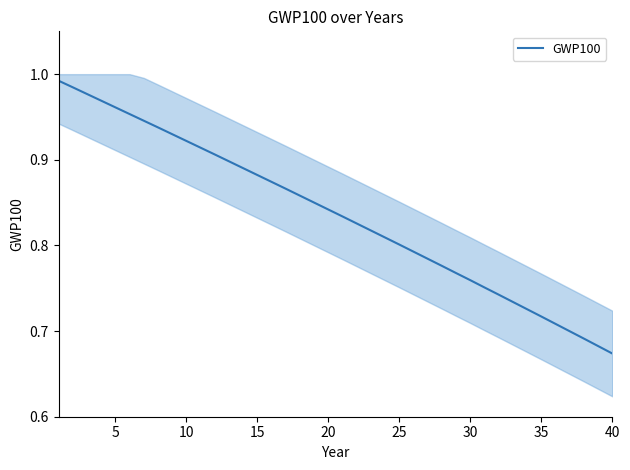

Reading left to right, what are all the values shown in this chart?

1.0	1.0	1.0	1.0	1.0	1.0	0.9	0.9	0.9	0.9	0.9	0.9	0.9	0.9	0.9	0.9	0.9	0.9	0.8	0.8	0.8	0.8	0.8	0.8	0.8	0.8	0.8	0.8	0.8	0.8	0.8	0.7	0.7	0.7	0.7	0.7	0.7	0.7	0.7	0.7